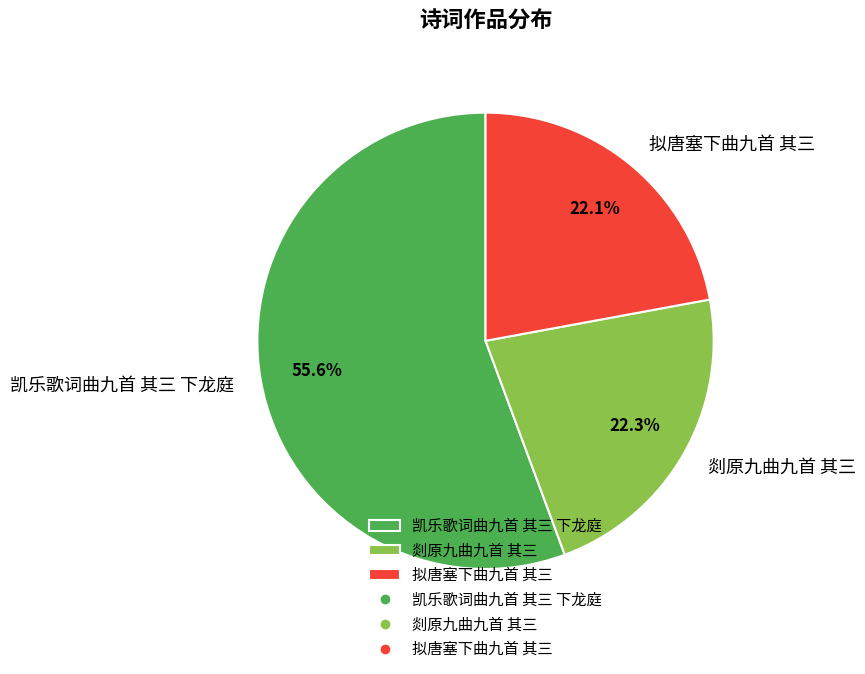

What percentage is the 拟唐塞下曲九首 其三 slice, to the nearest percent?

22%